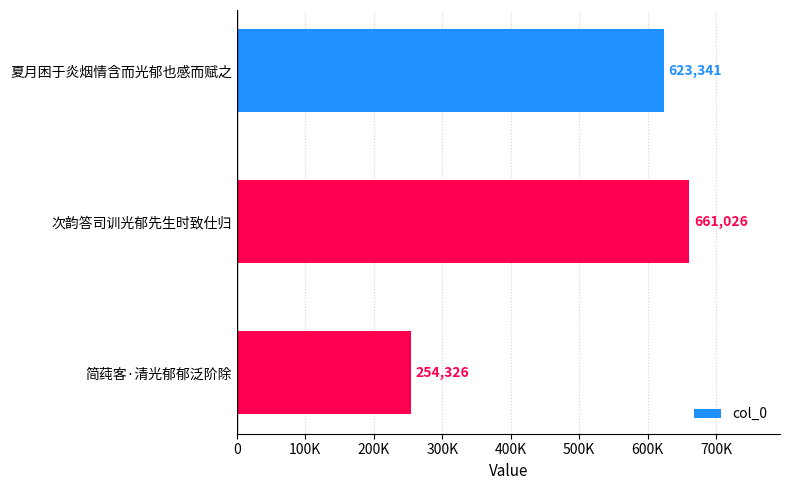

Does the chart contain any negative values?

No